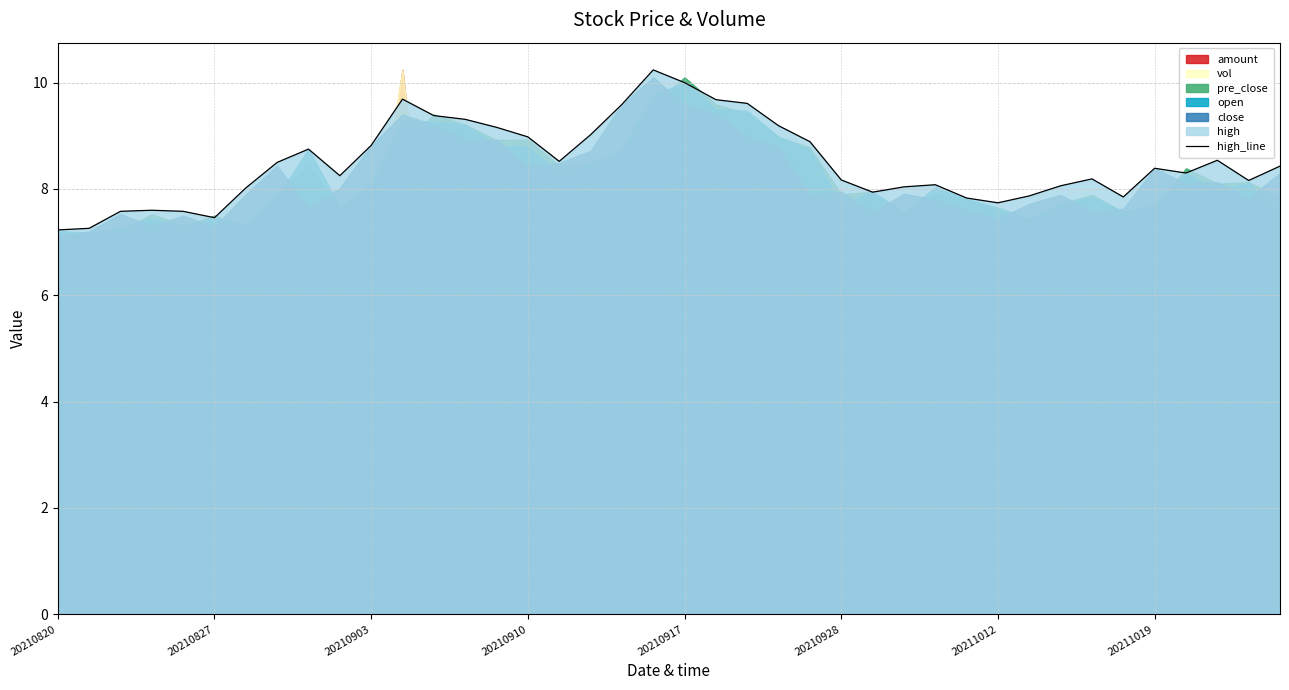

Count the number of values greater than 8.

29